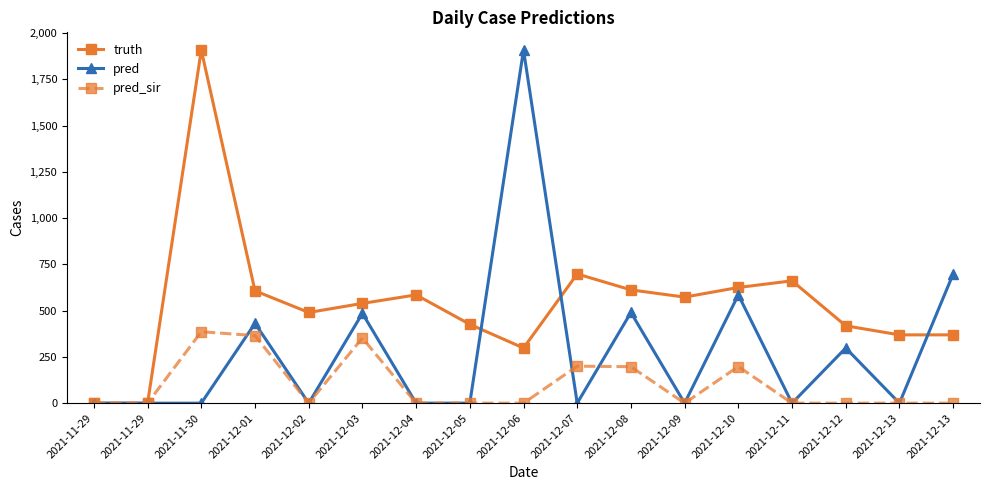

True or false: truth and pred_sir intersect in this chart.

False